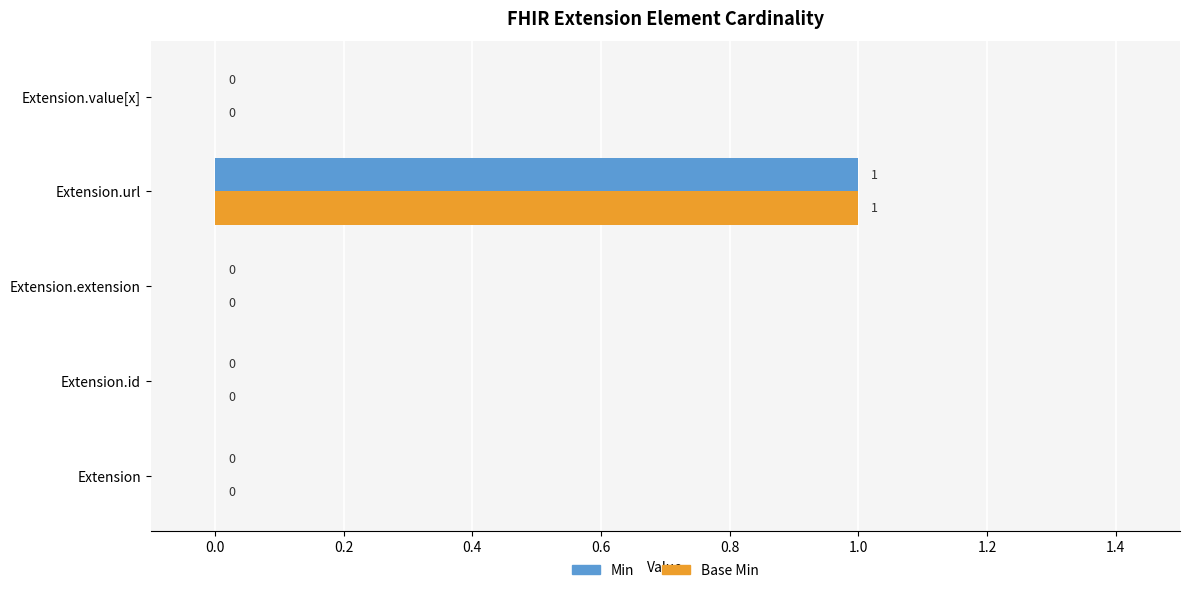

Which category has the highest value in the Base Min series?

Extension.url